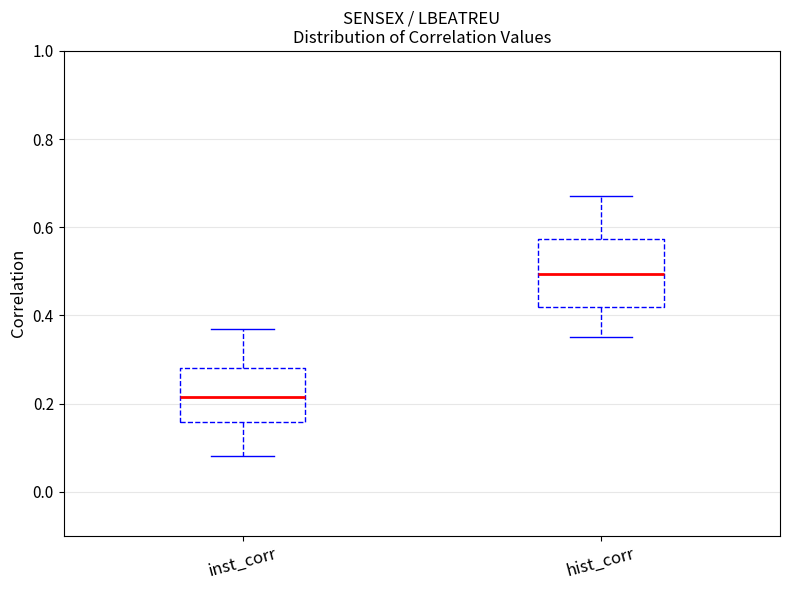

Which box has the lowest median line?

inst_corr